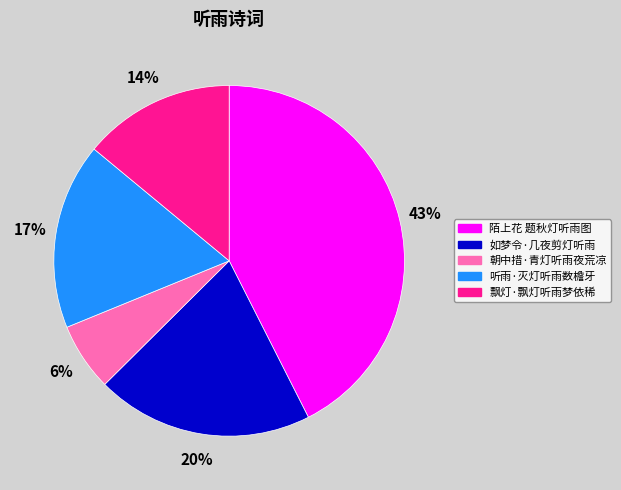

Does 朝中措·青灯听雨夜荒凉 represent more than half of the total?

No